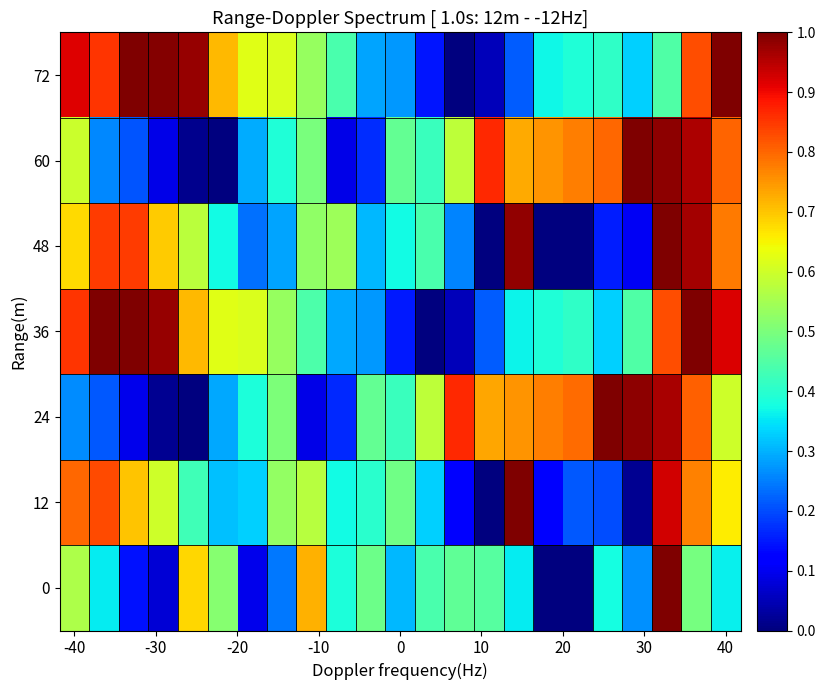

Reading right to left, what are all the values shown in this chart?

72: 1.0	0.8	0.4	0.3	0.4	0.4	0.4	0.2	0.1	0.0	0.1	0.3	0.3	0.4	0.5	0.6	0.6	0.7	1.0	1.0	1.0	0.9	0.9
60: 0.8	1.0	1.0	1.0	0.8	0.8	0.8	0.7	0.9	0.6	0.4	0.5	0.2	0.1	0.5	0.4	0.3	0.0	0.0	0.1	0.2	0.3	0.6
48: 0.8	1.0	1.0	0.1	0.2	0.0	0.0	1.0	0.0	0.3	0.4	0.4	0.3	0.5	0.5	0.3	0.2	0.4	0.6	0.7	0.8	0.8	0.7
36: 0.9	1.0	0.8	0.4	0.3	0.4	0.4	0.4	0.2	0.1	0.0	0.1	0.3	0.3	0.4	0.5	0.6	0.6	0.7	1.0	1.0	1.0	0.9
24: 0.6	0.8	1.0	1.0	1.0	0.8	0.8	0.8	0.7	0.9	0.6	0.4	0.5	0.2	0.1	0.5	0.4	0.3	0.0	0.0	0.1	0.2	0.3
12: 0.7	0.8	0.9	0.0	0.2	0.2	0.1	1.0	0.0	0.1	0.3	0.5	0.4	0.4	0.6	0.5	0.3	0.3	0.4	0.6	0.7	0.8	0.8
0: 0.4	0.5	1.0	0.3	0.4	0.0	0.0	0.4	0.5	0.5	0.4	0.3	0.5	0.4	0.7	0.2	0.1	0.5	0.7	0.1	0.1	0.4	0.6